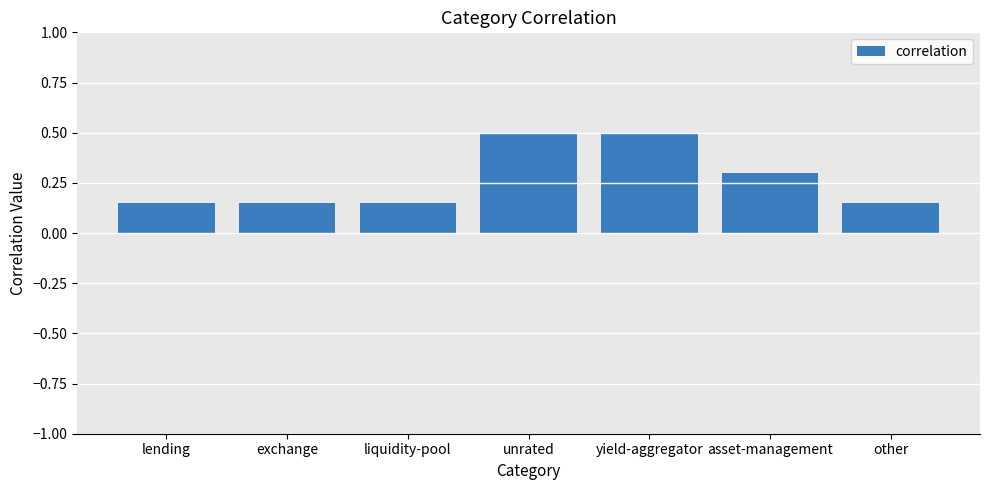

What position from the left is exchange?

2